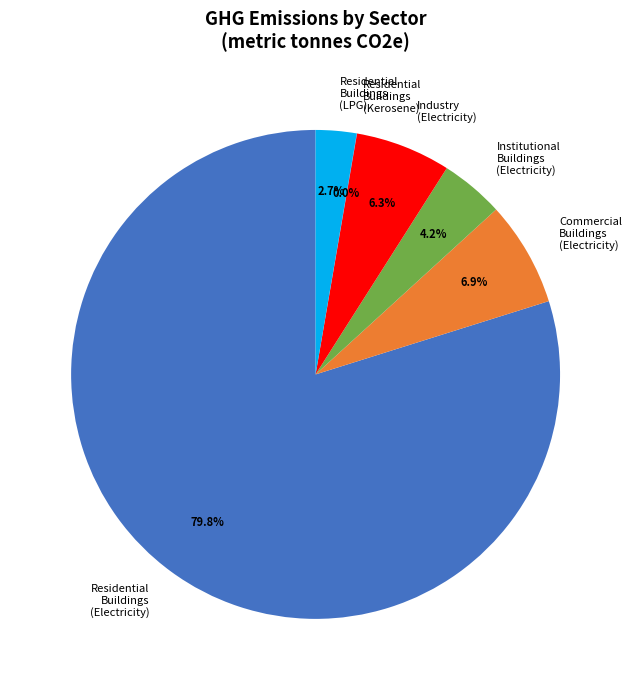

What portion of the pie excludes Commercial Buildings (Electricity)?

93.1%